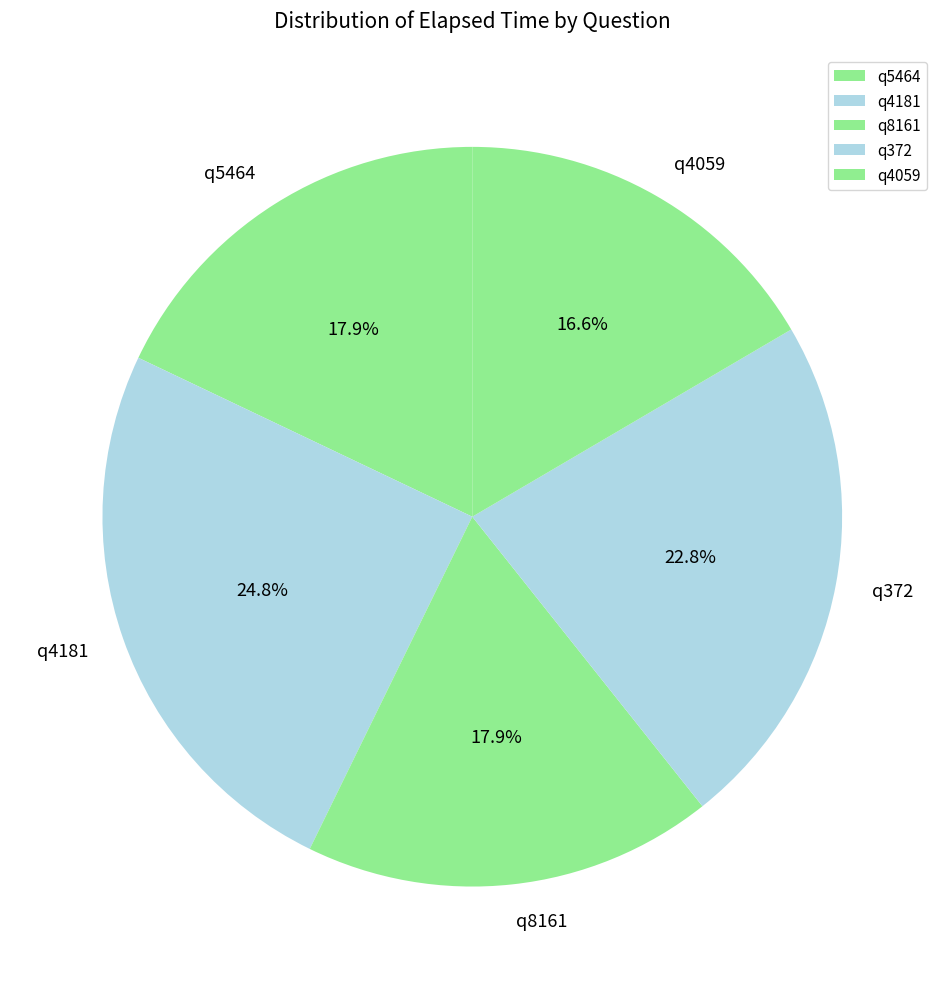

What is the largest slice in the pie chart?

q4181